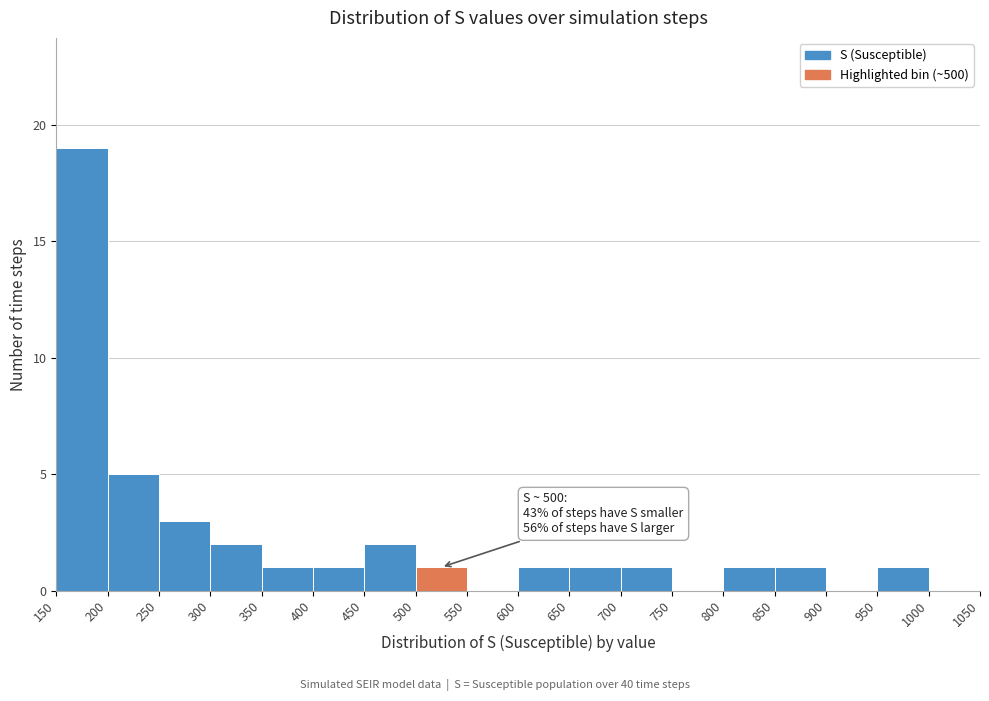

Over which range of the x-axis is the bar tallest?

150 to 200